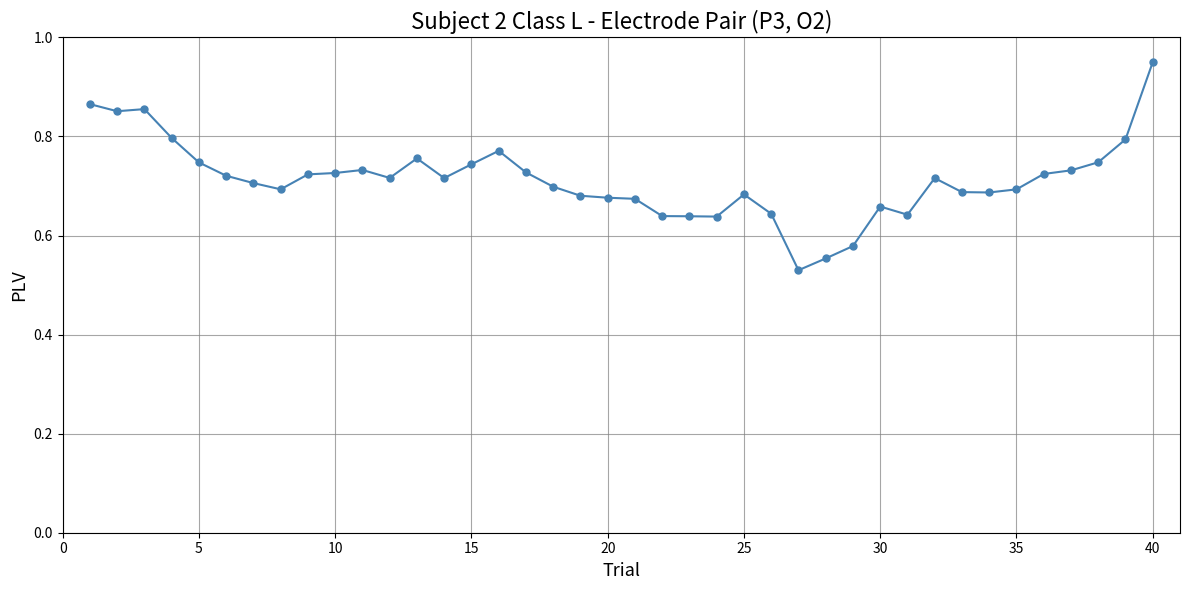

What is the difference between the maximum and minimum values?

0.4